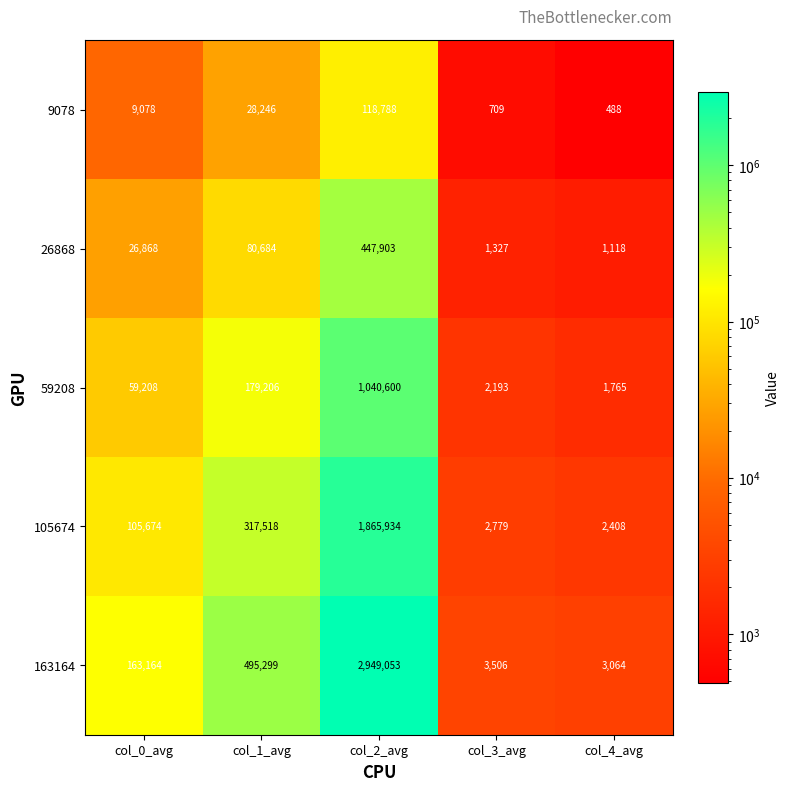

Which series has the largest range (max minus min)?

163164